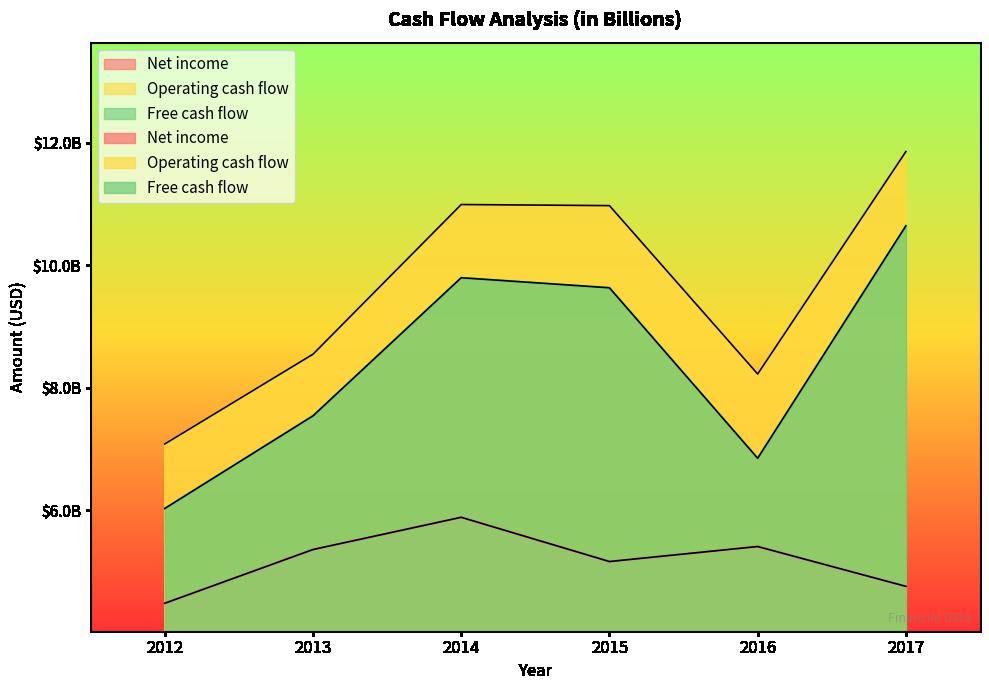

What is the highest value of the Operating cash flow series?

11854000000